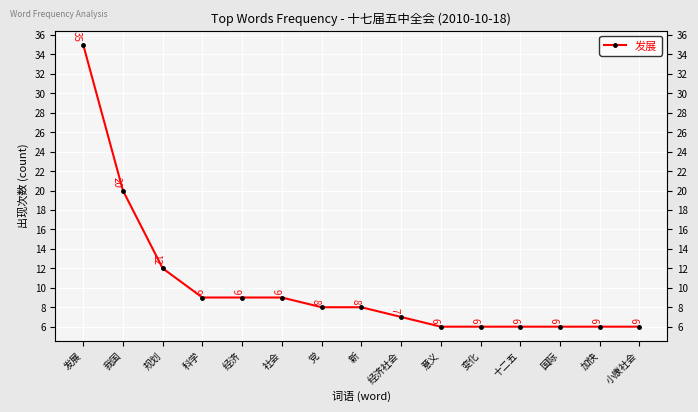

Reading left to right, transcribe all the data shown in this chart.

发展=35	我国=20	规划=12	科学=9	经济=9	社会=9	党=8	新=8	经济社会=7	意义=6	变化=6	十二五=6	国际=6	加快=6	小康社会=6